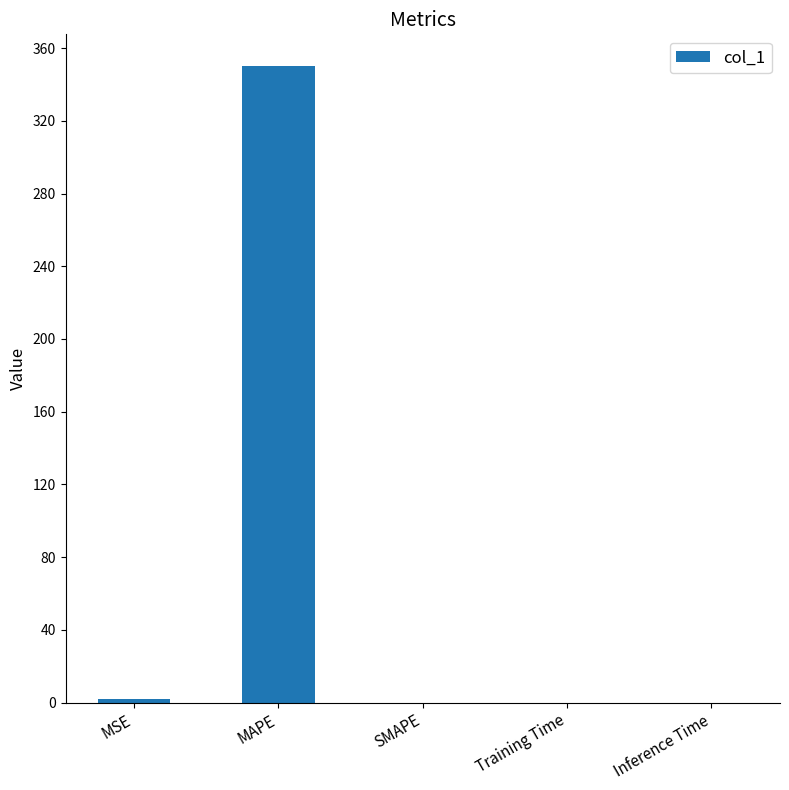

Does the chart contain stacked bars?

No